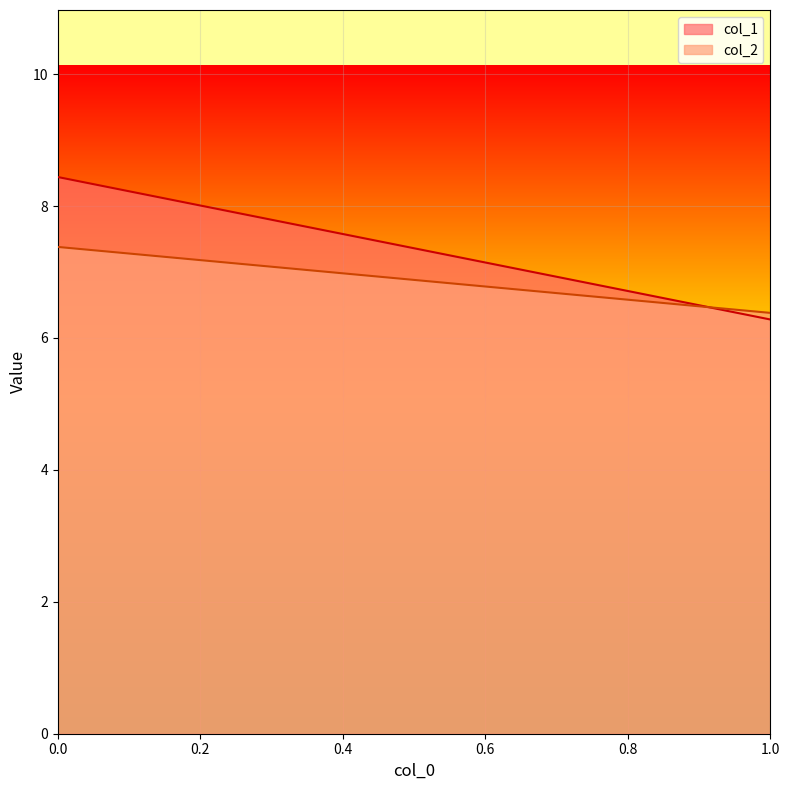

Reading left to right, transcribe all the data shown in this chart.

col_1: 8.4	6.3
col_2: 7.4	6.4